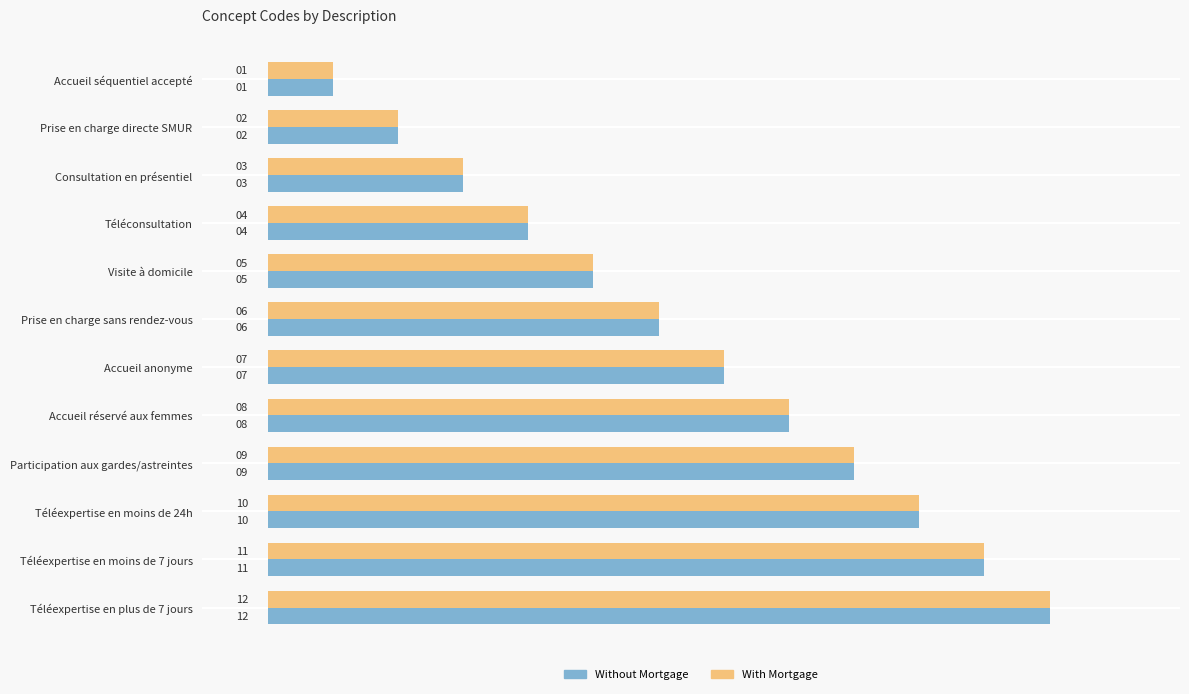

At which category is the sum across all series the highest?

Téléexpertise en plus de 7 jours